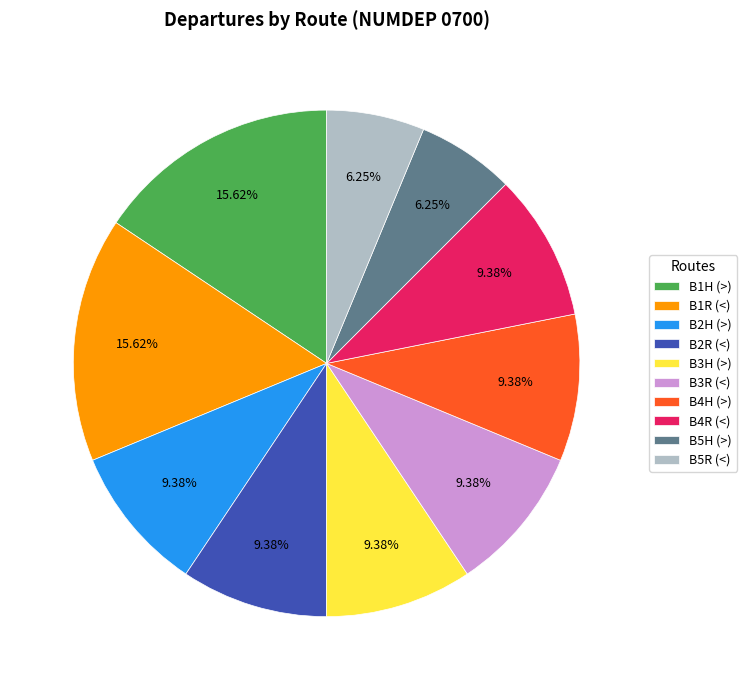

To the nearest percent, what is the difference between the largest and smallest slice percentages?

9%